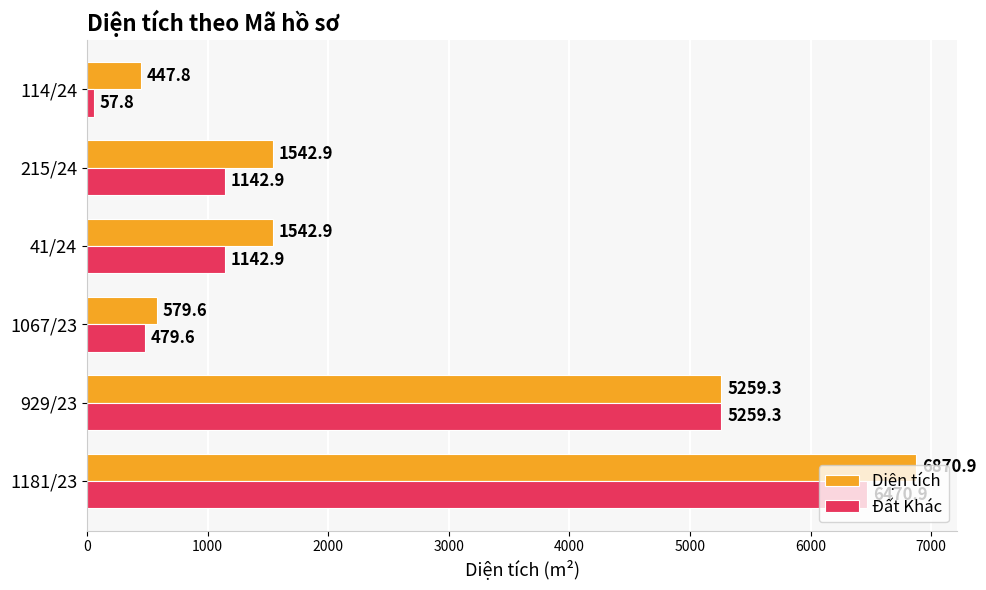

Which category has the lowest value in the Đất Khác series?

114/24